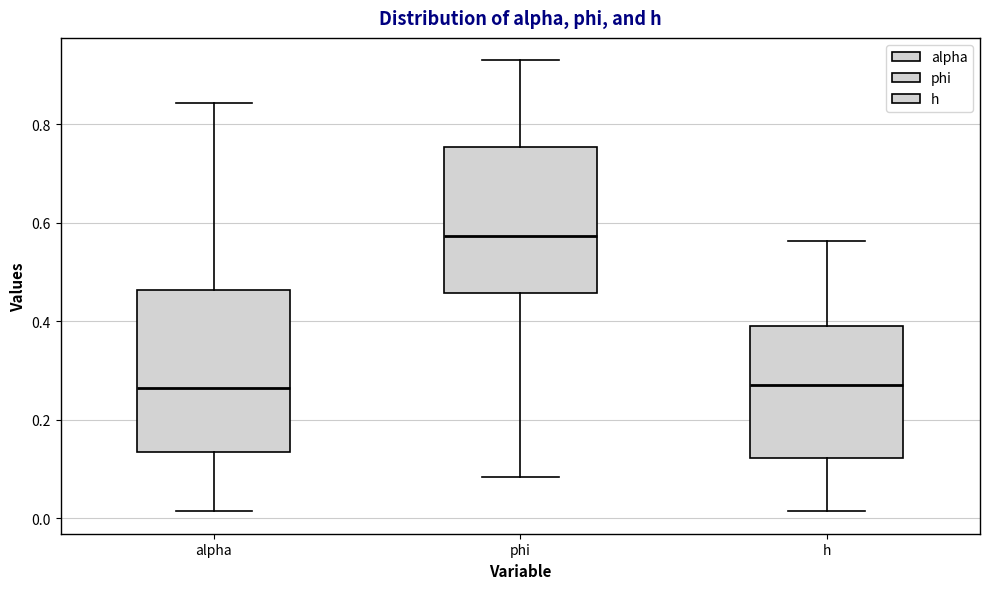

Where does the median line of the box for phi sit on the y-axis? The values are not printed on the chart, so give them approximately, as read against the axis.

0.58